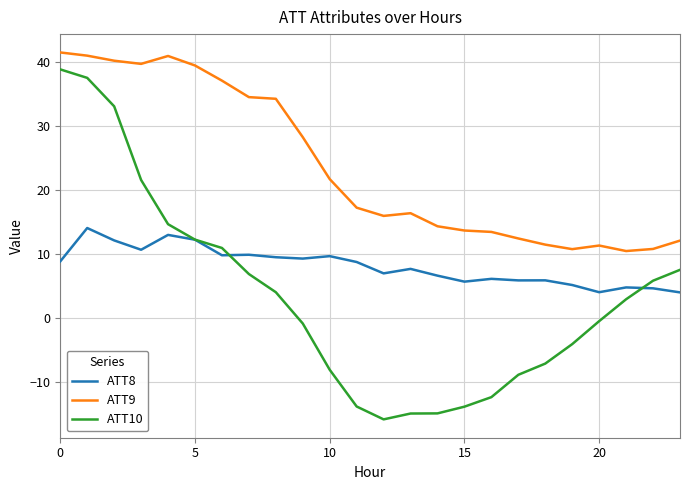

Rank the series by their average value, from highest to lowest.

ATT9, ATT8, ATT10